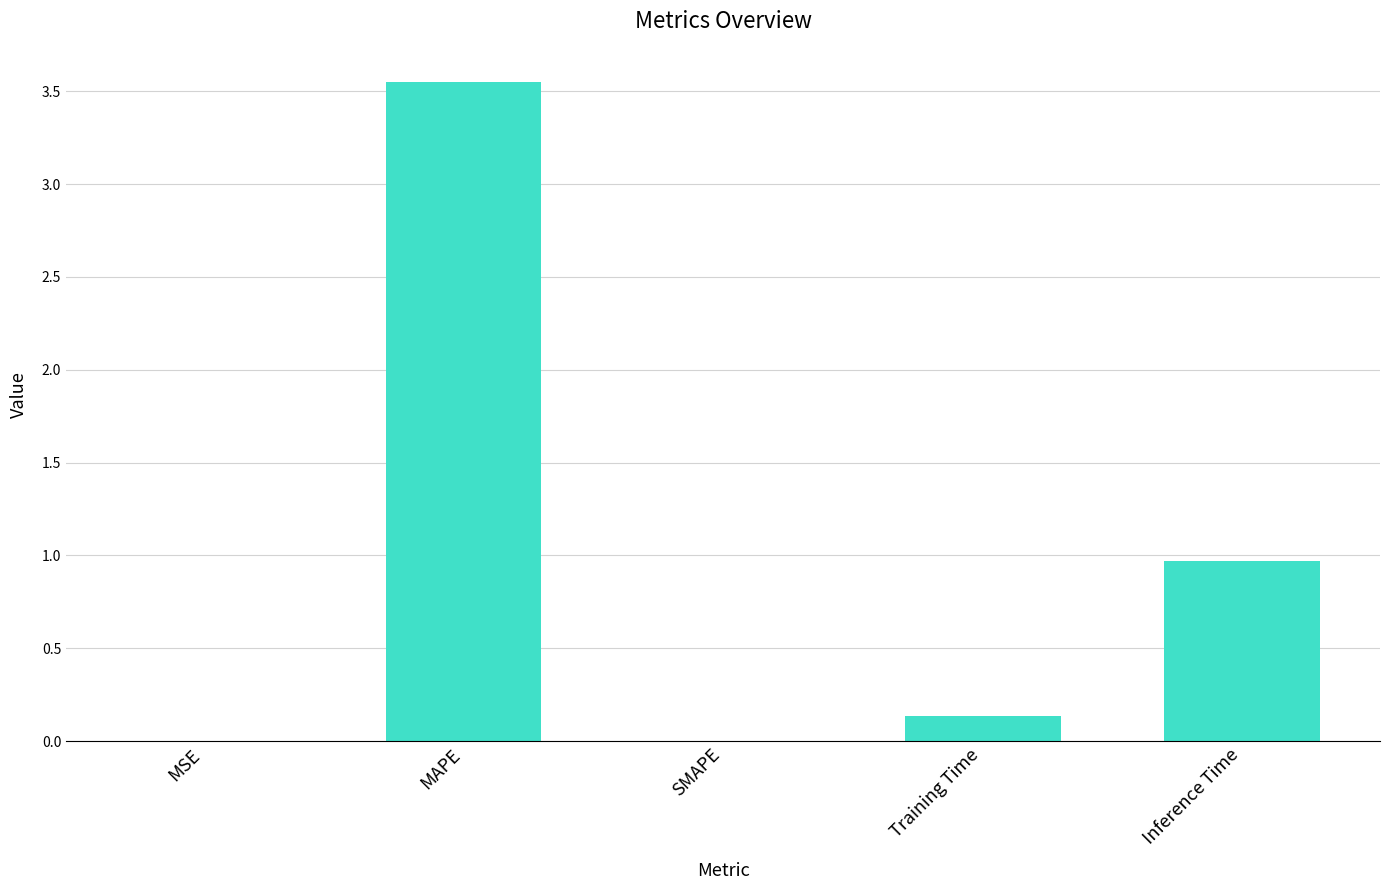

Which category has the highest value across all series?

MAPE